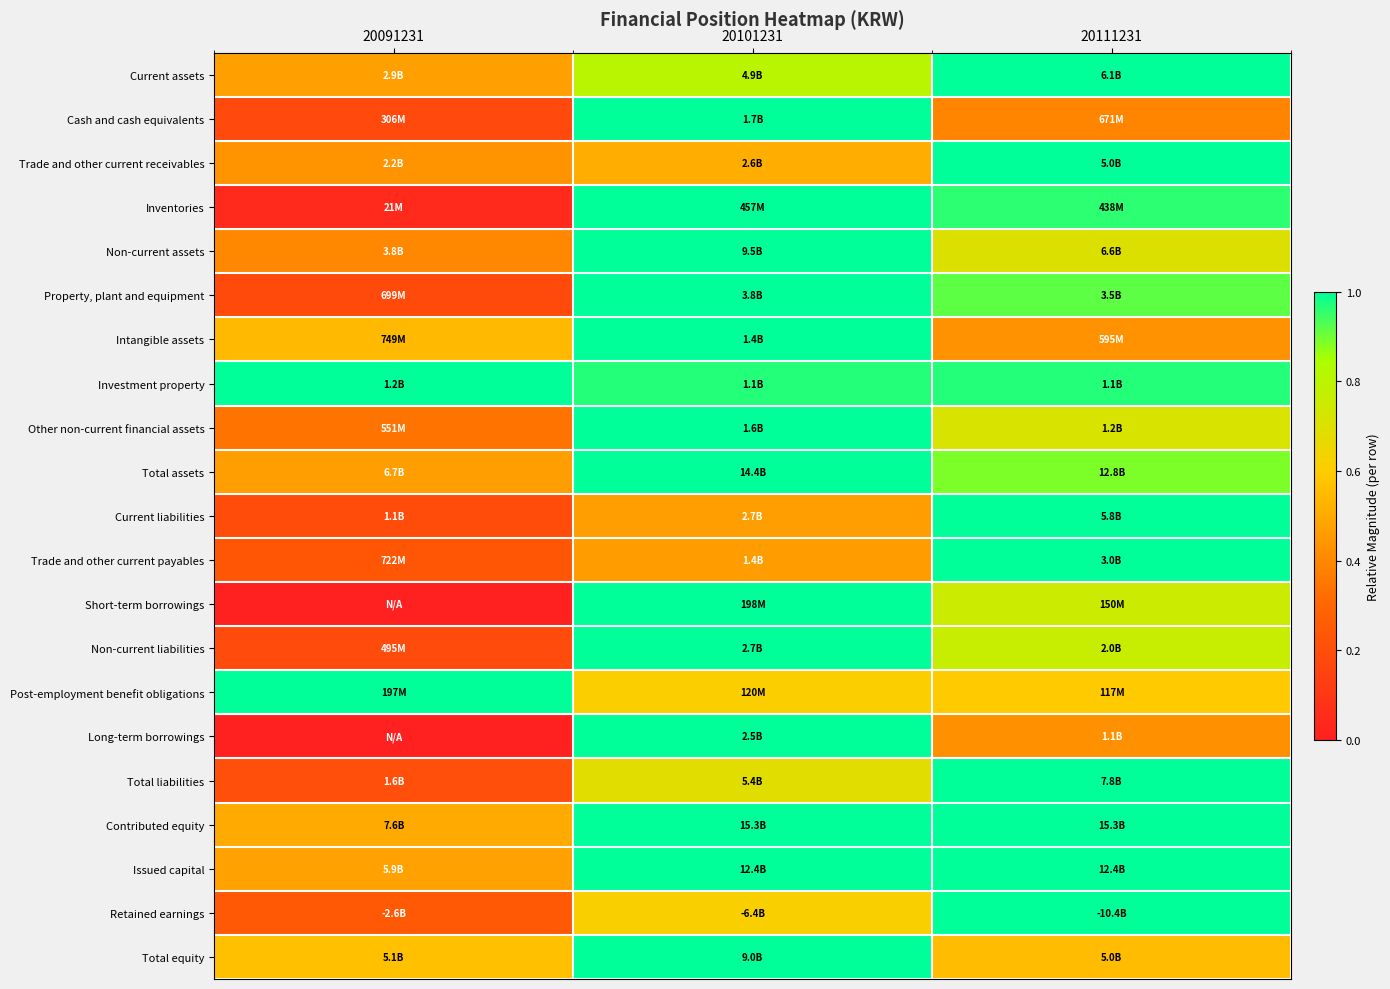

What is the difference between the highest and lowest values at 20111231?

0.6